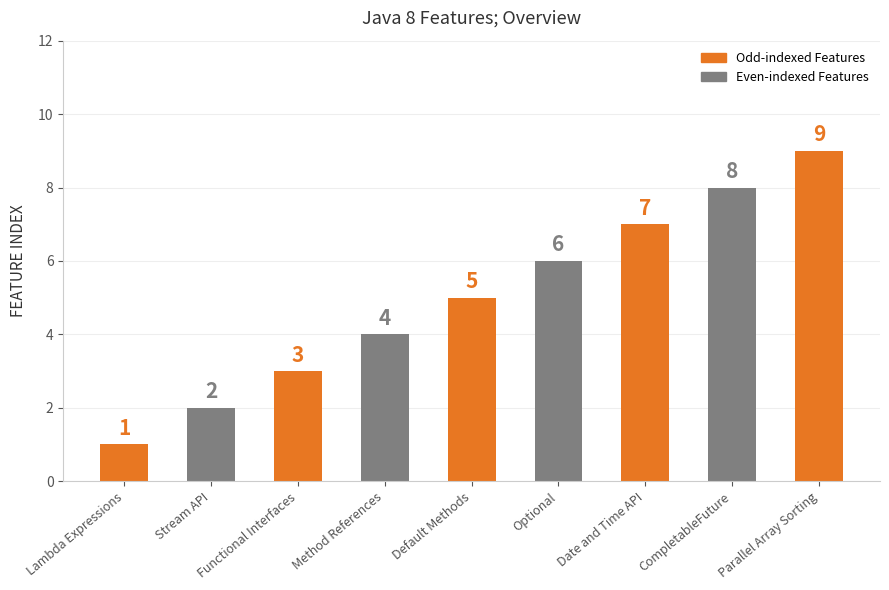

How many bars are there in total?

9